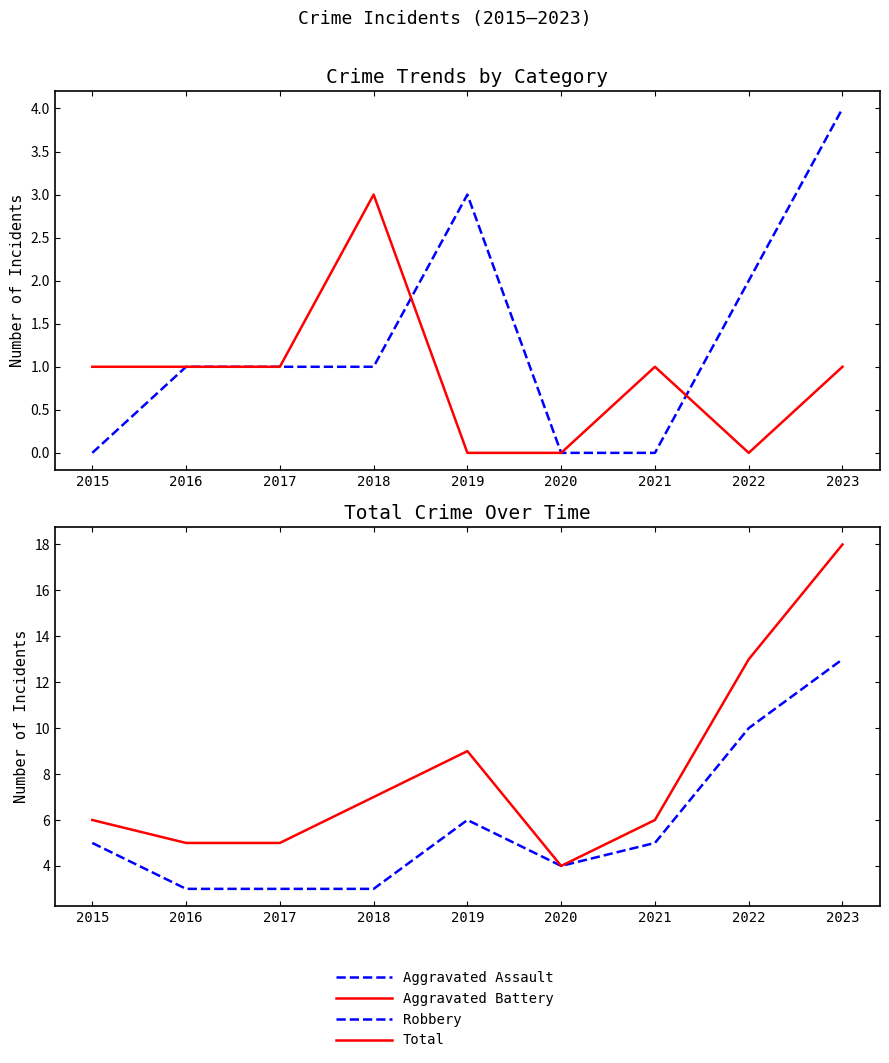

What is the total value across all series at 2016?

10